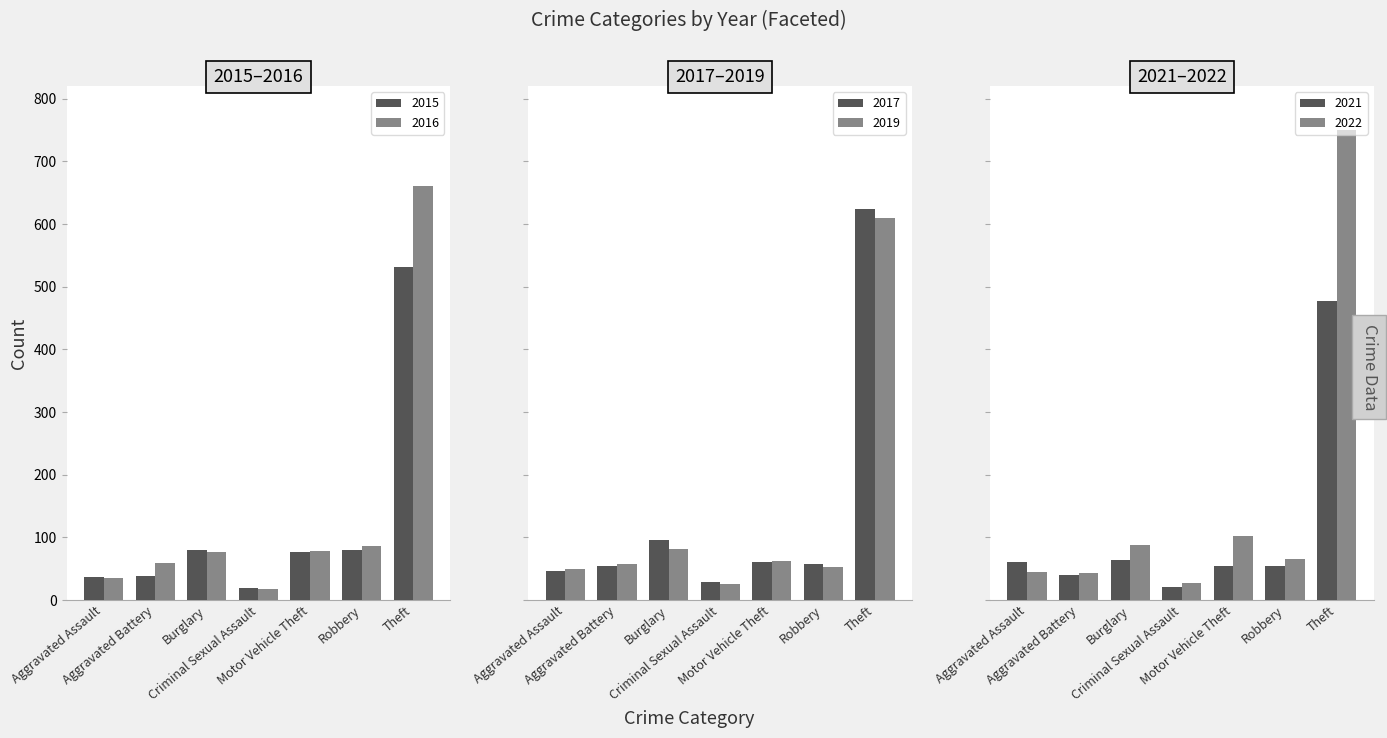

How many values in the 2016 series exceed 77?

3